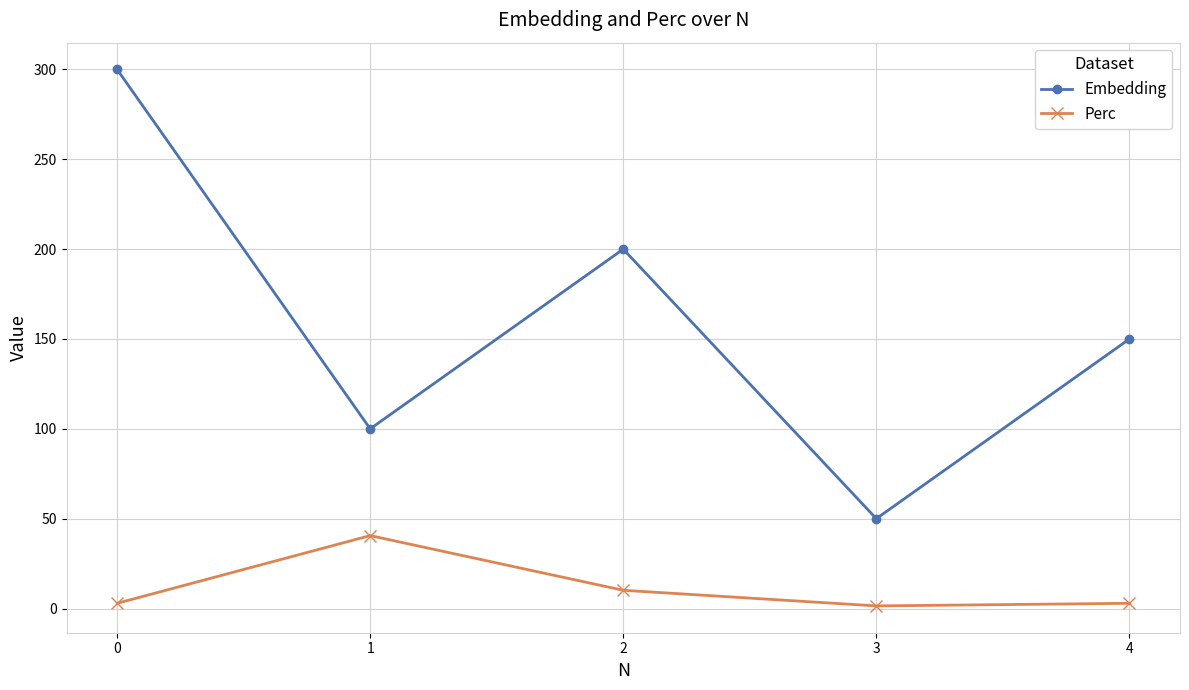

How many data points in Embedding are less than 150?

2